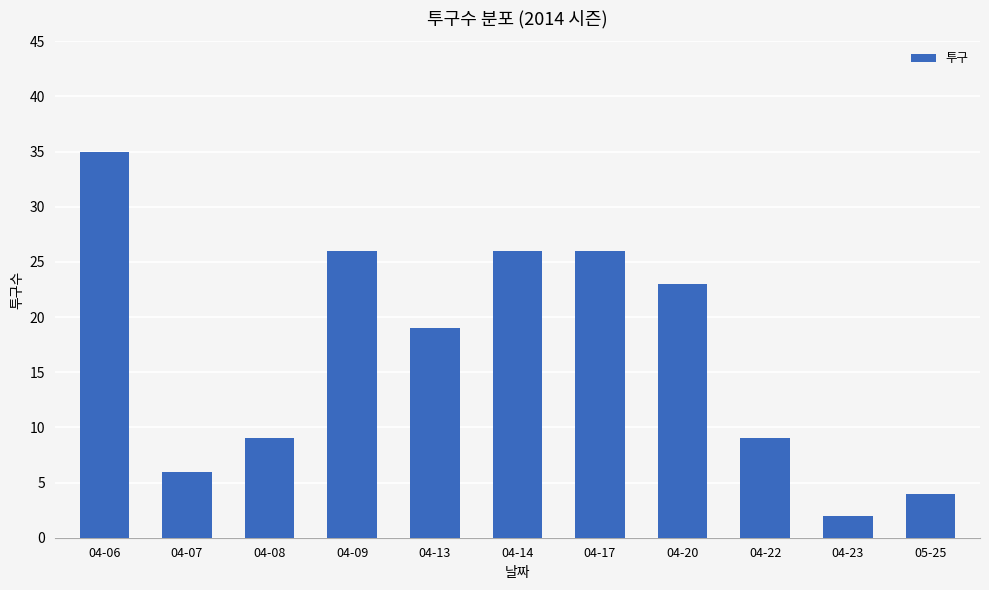

Reading right to left, extract all data points from this chart.

4	2	9	23	26	26	19	26	9	6	35